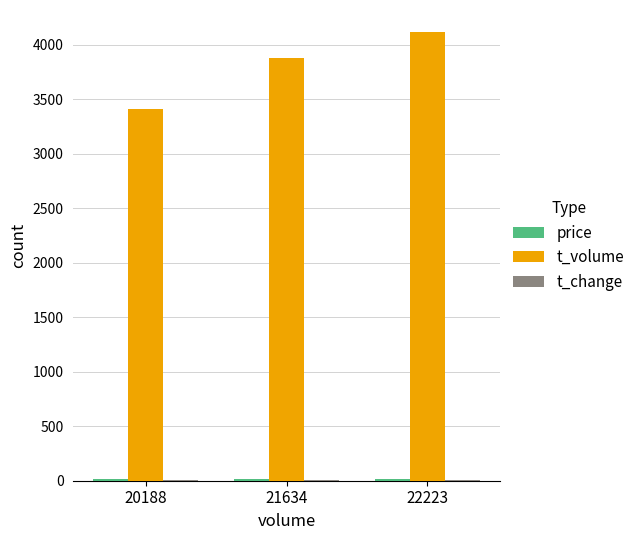

What is the greatest value displayed?

4111.0